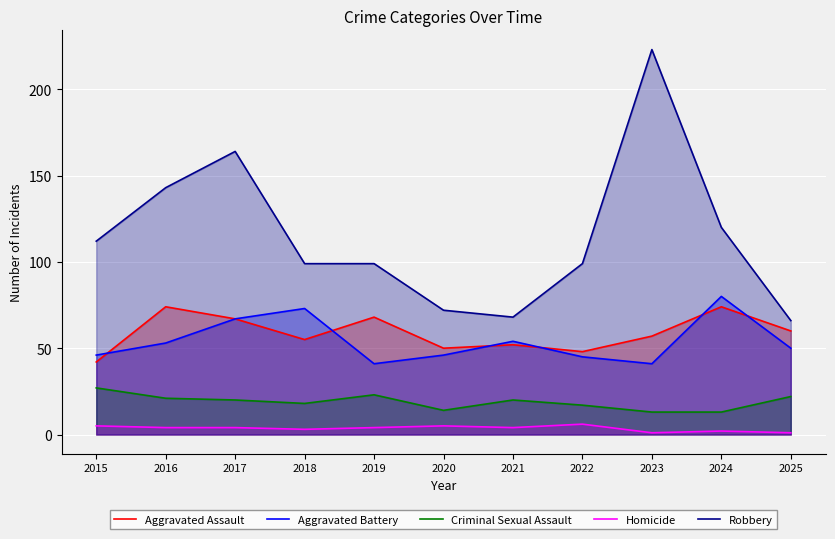

Is it true that Criminal Sexual Assault equals 6 at 2018?

False